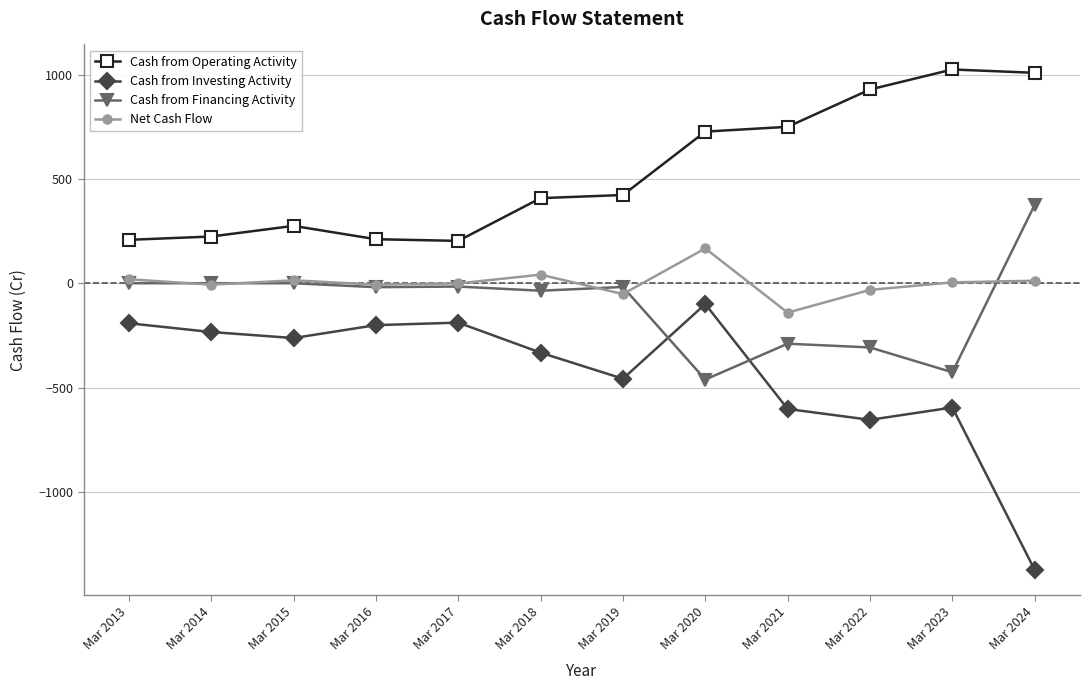

Which series has the largest total across all categories?

Cash from Operating Activity